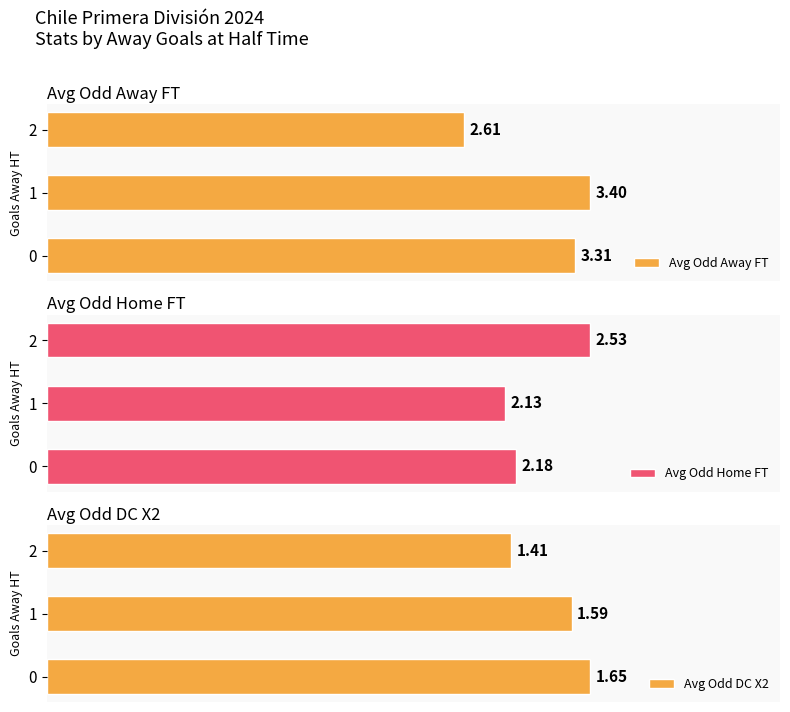

What is the total value across all series at 0?

7.1